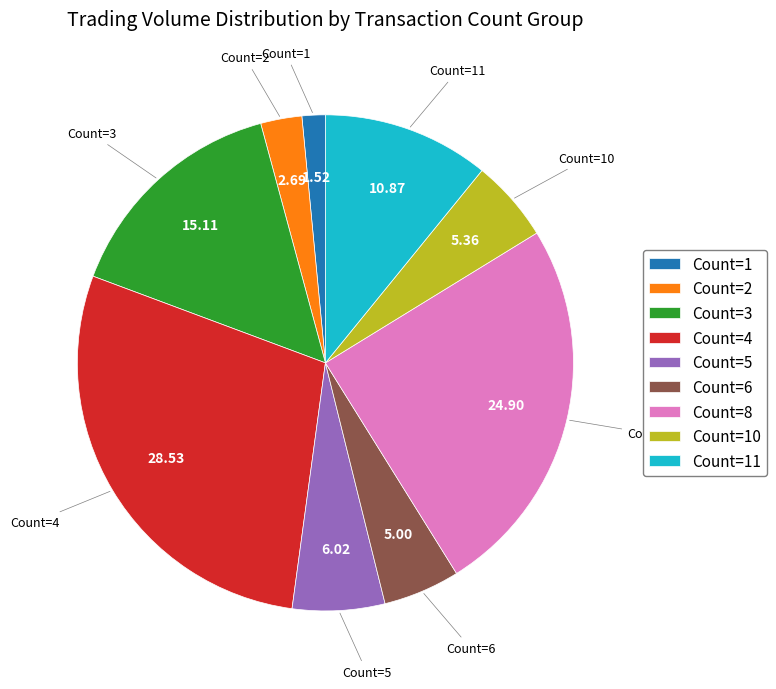

What is the smallest slice in the pie chart?

Count=1